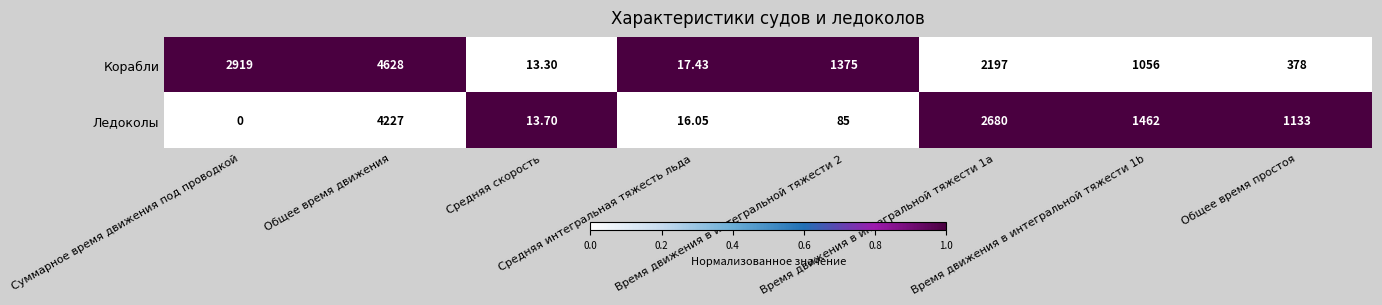

Rank the series by their maximum value, from lowest to highest.

Ледоколы, Корабли